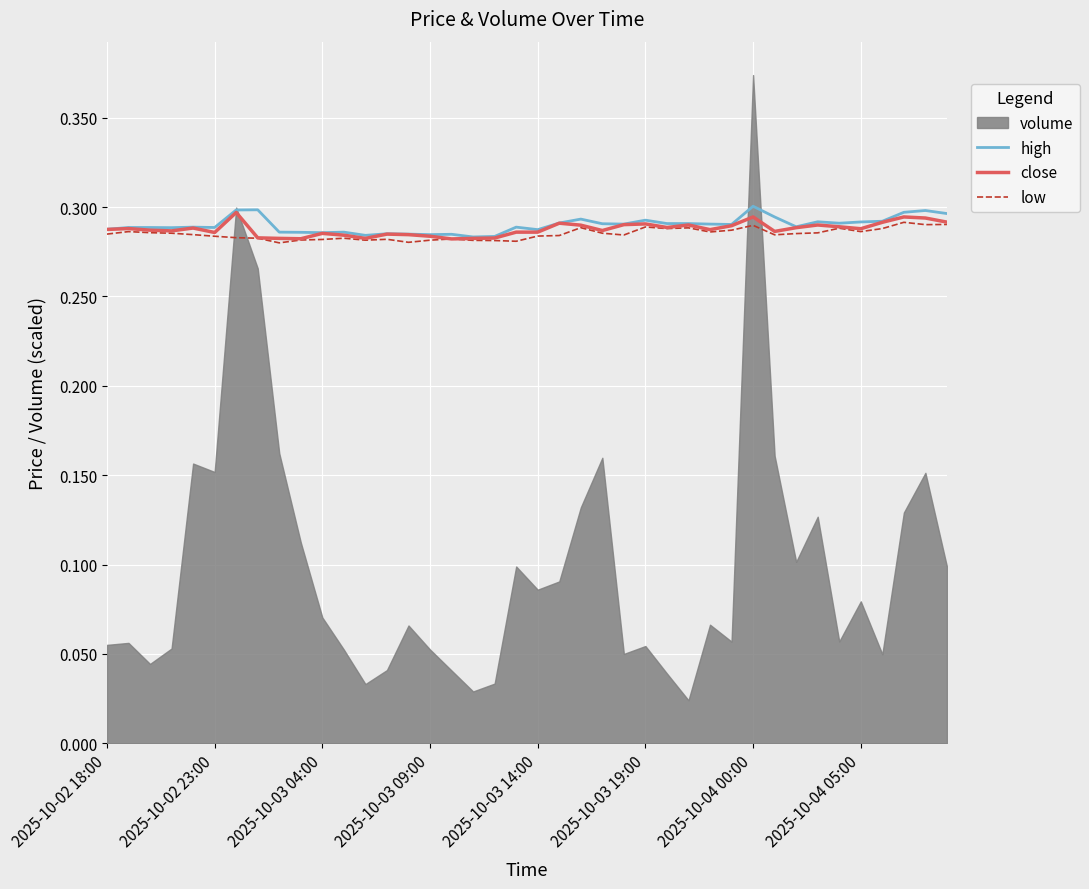

How many high values are between 0 and 1?

40